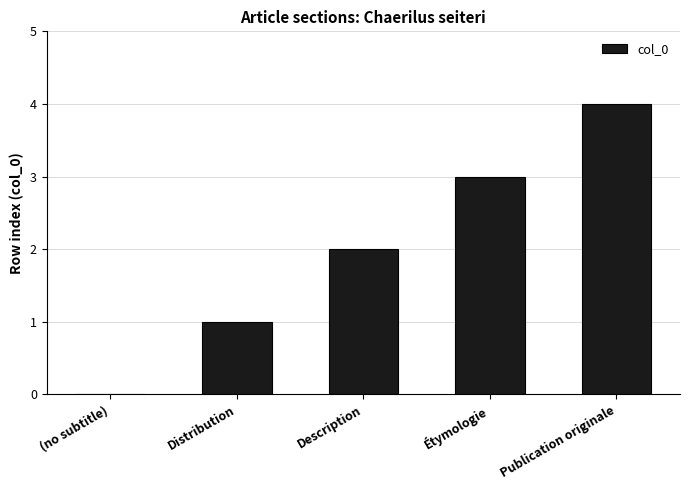

Approximately how many times larger is the value at Publication originale compared to Distribution?

4.0